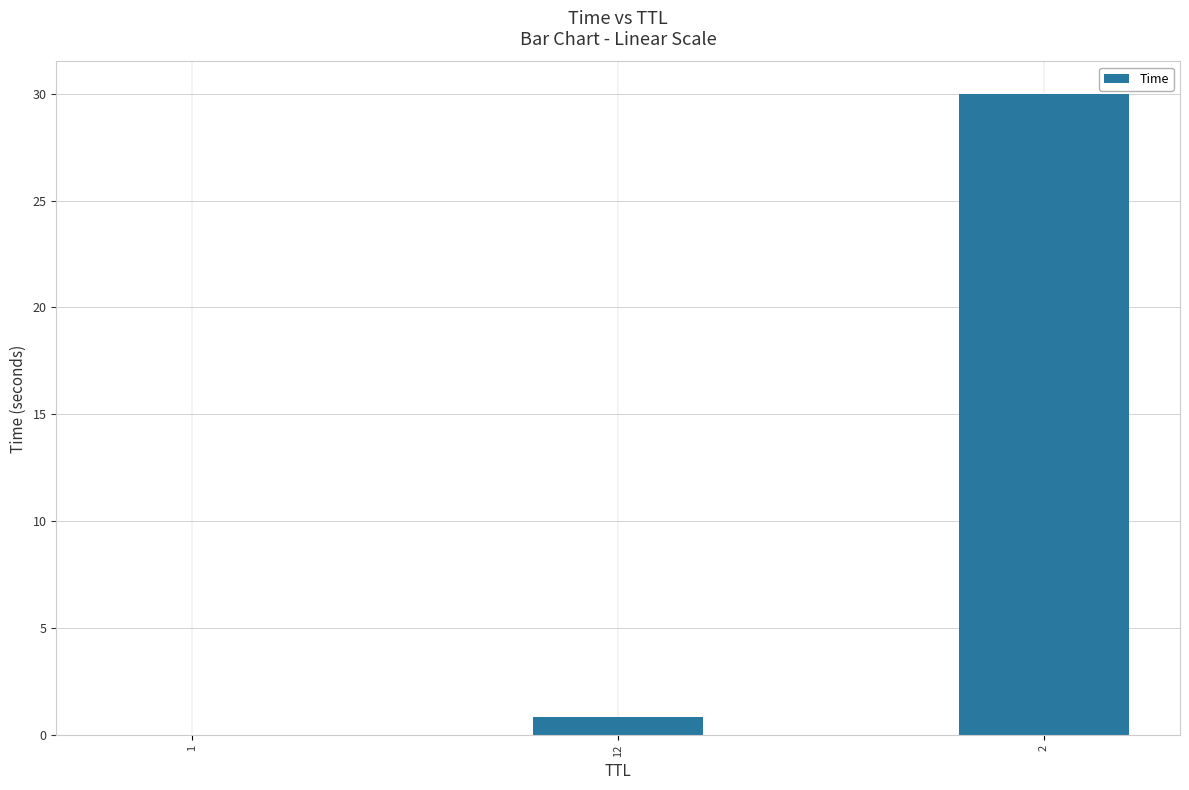

Count the number of data series in this chart.

1